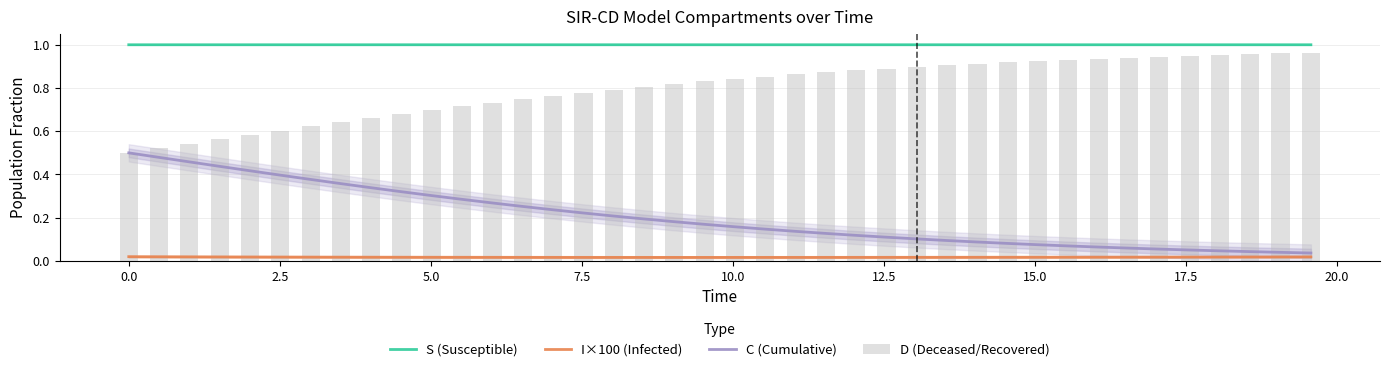

What is the sum of all D (Deceased/Recovered) values?

31.9